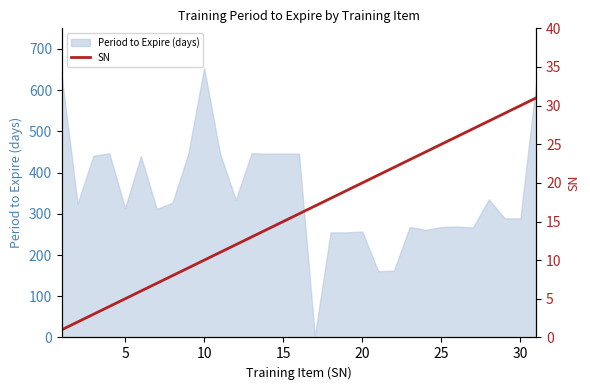

What is the smallest value displayed?

1